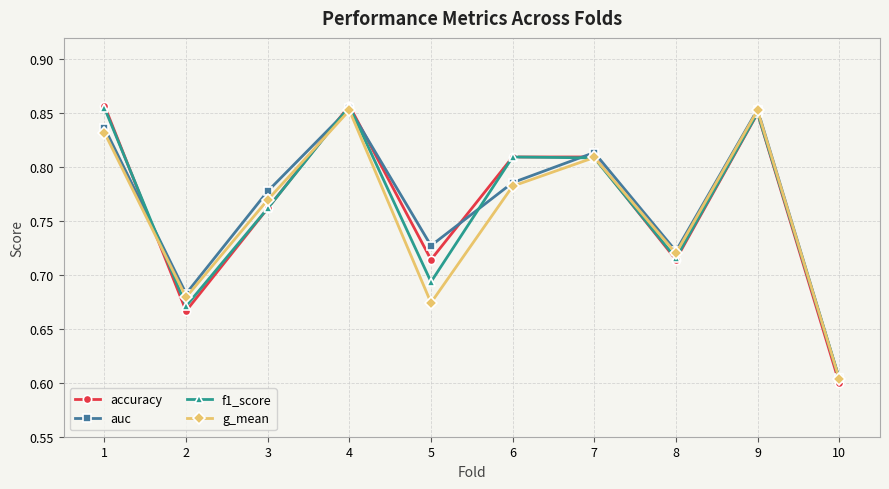

What is the difference between the second highest and second lowest values in the f1_score series?

0.2